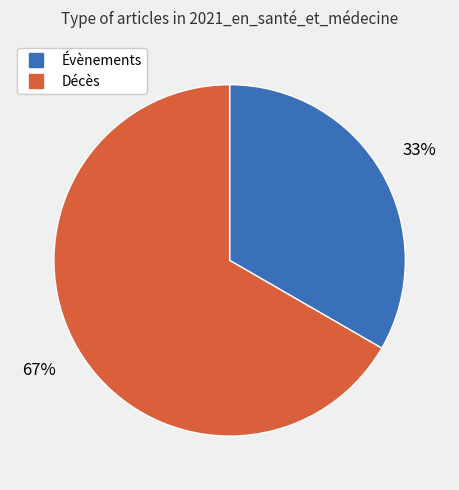

Is it true that Décès is 76% of the pie?

False